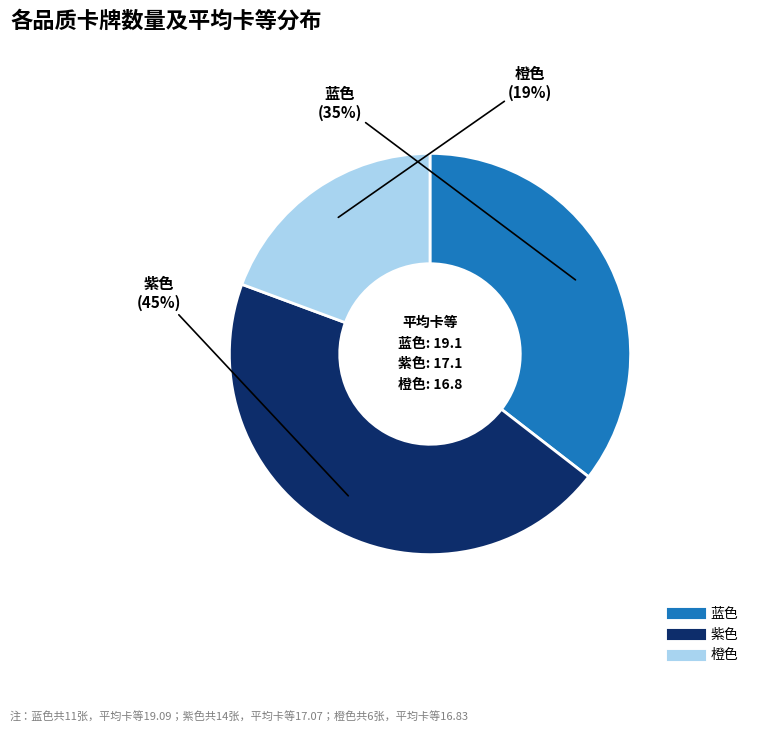

What percentage is the 紫色 slice, to the nearest percent?

45%